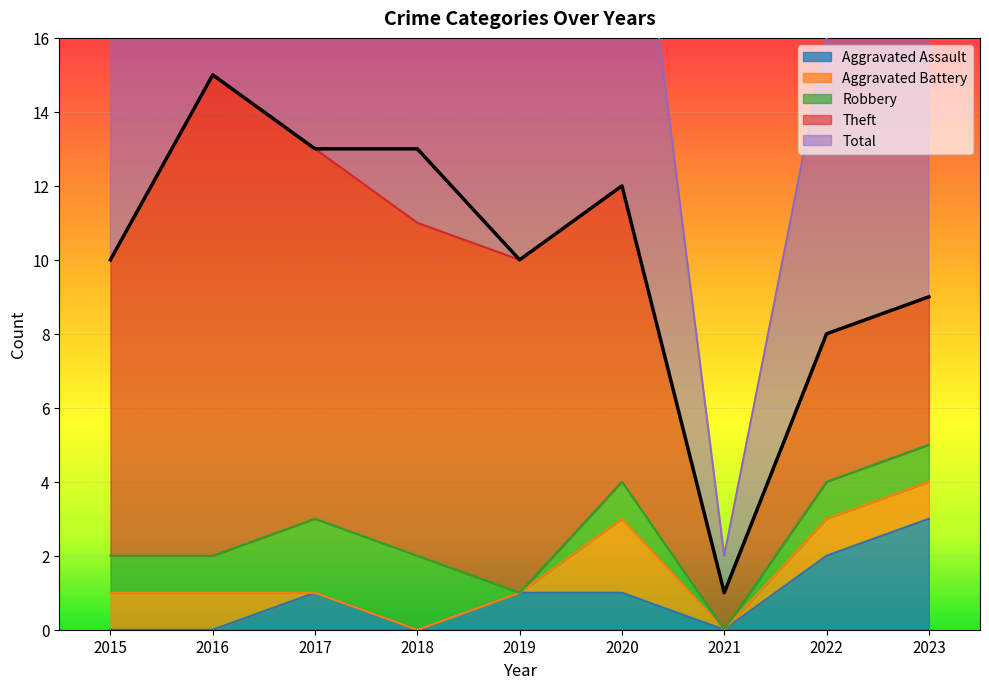

What are all the series names shown in the legend?

Aggravated Assault, Aggravated Battery, Robbery, Theft, Total